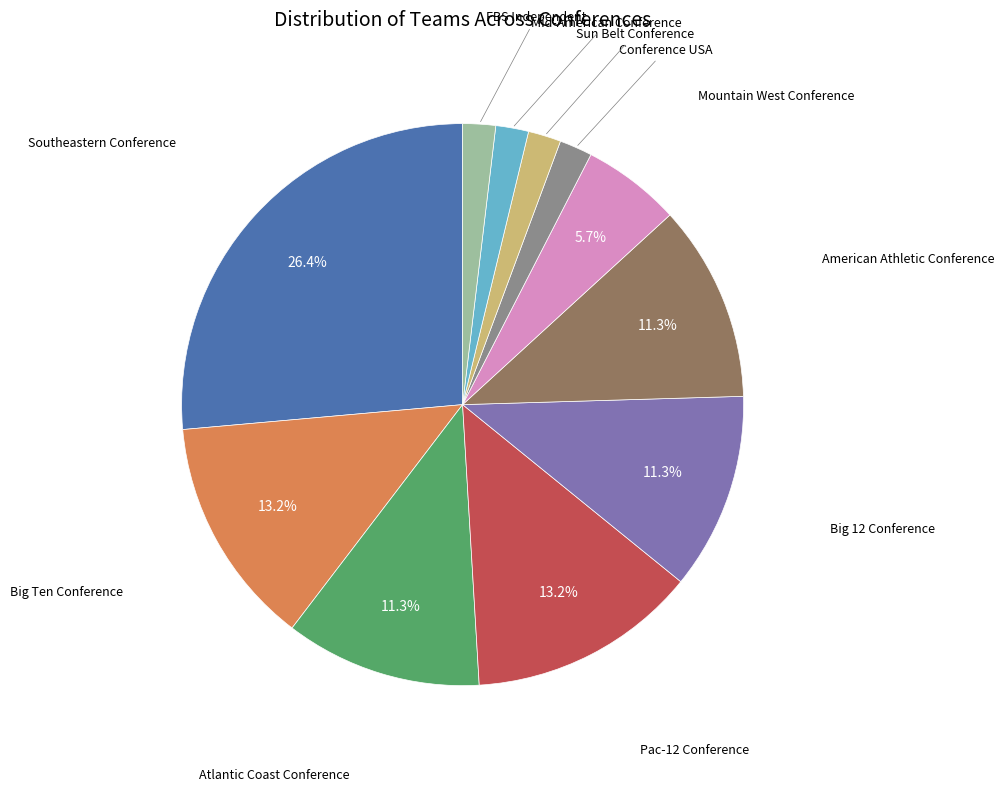

Is there any slice that represents more than half of the pie?

No